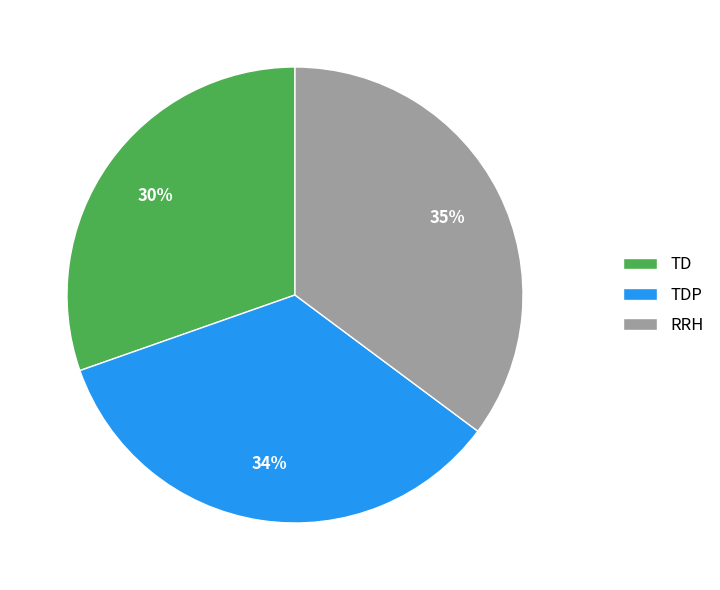

Rank the categories by value from lowest to highest.

TD, TDP, RRH